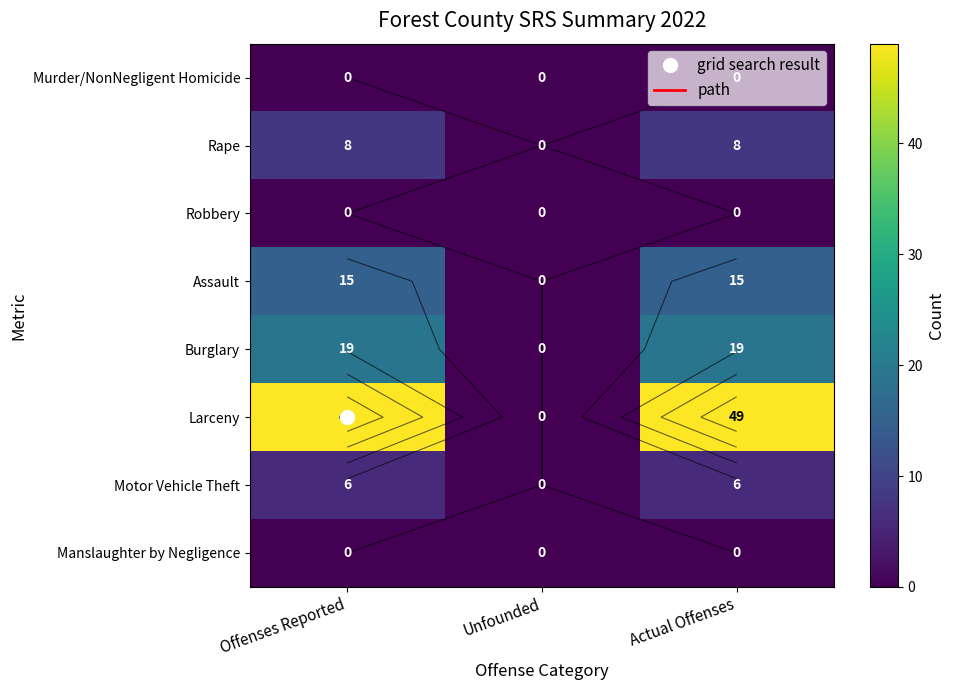

Which series has the largest range (max minus min)?

Larceny